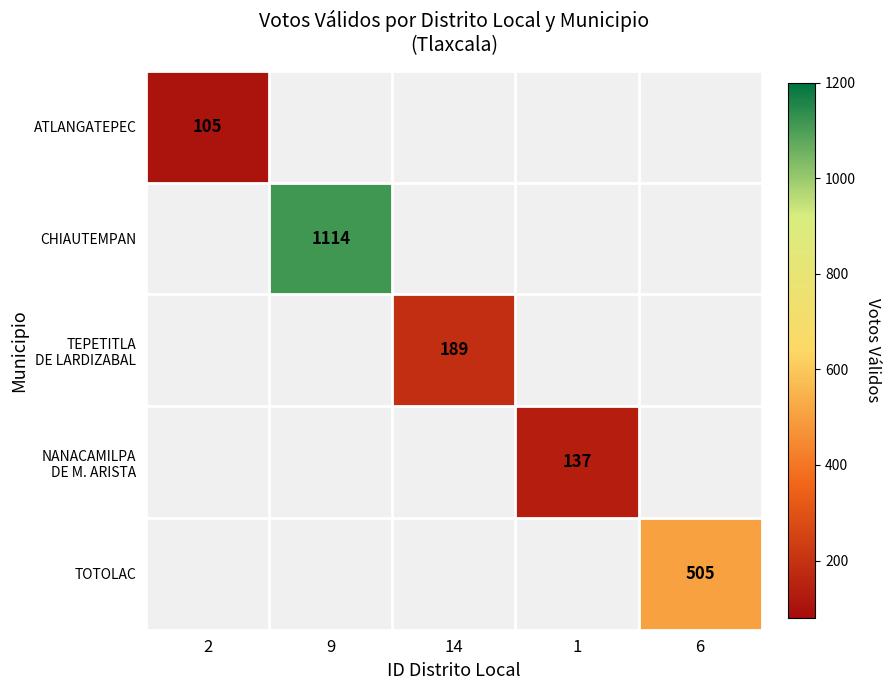

Is it true that TOTOLAC equals 505 at 6?

True